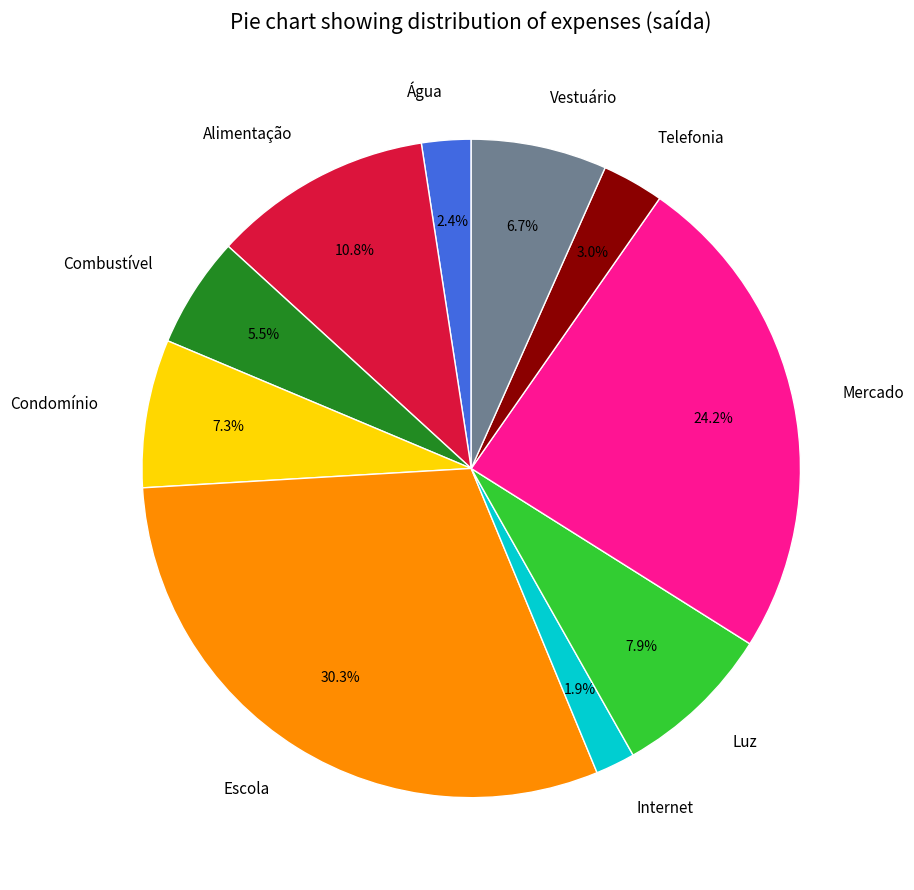

Is there any slice that represents more than half of the pie?

No